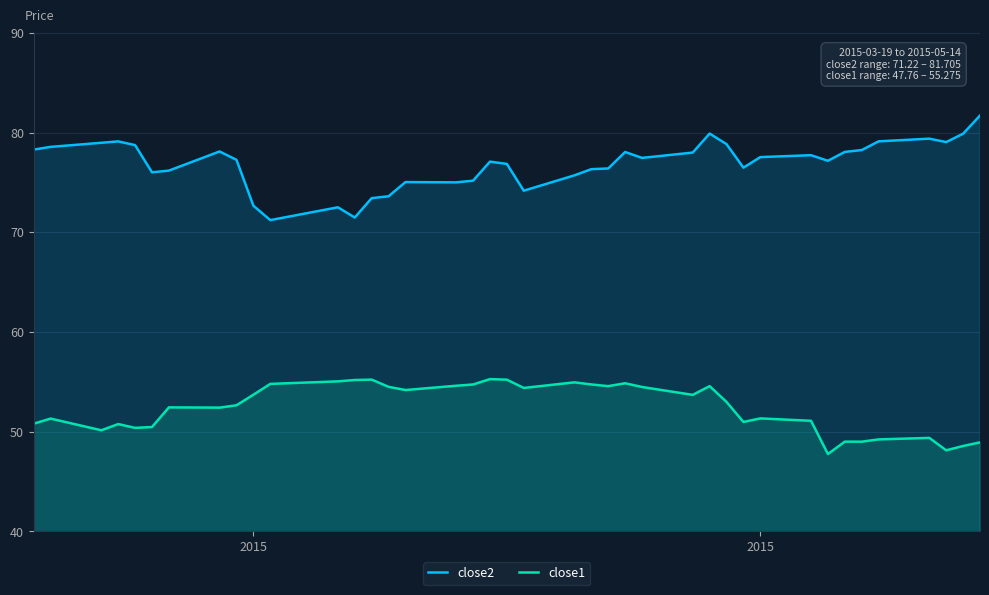

The value of close1 at 34 is 18.9. True or false?

False